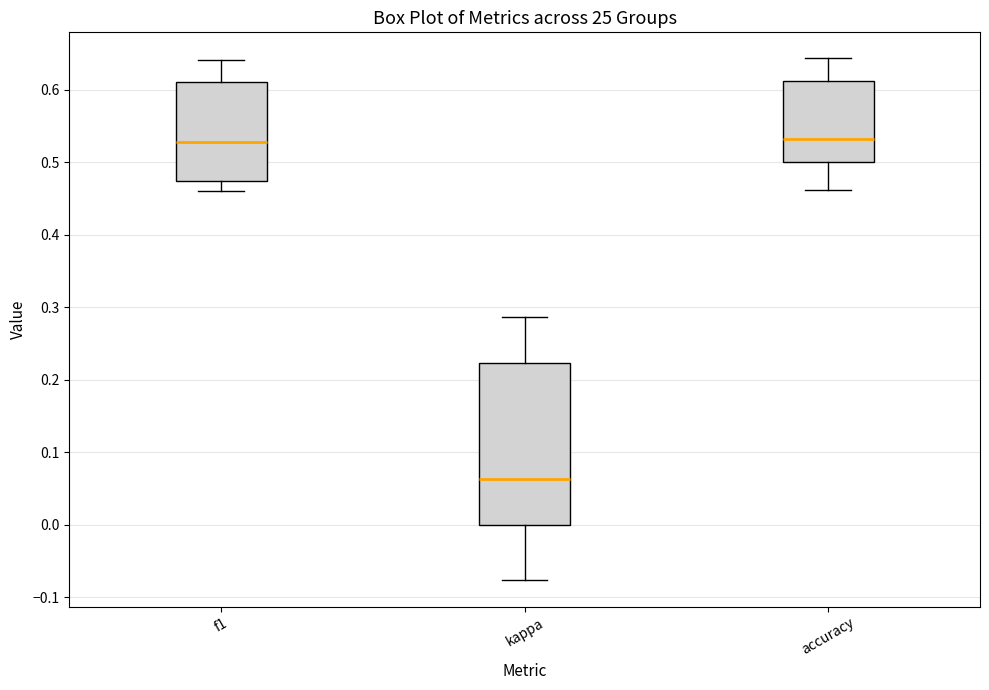

Where is the upper edge of the box for f1 on the y-axis? The values are not printed on the chart, so give them approximately, as read against the axis.

0.61